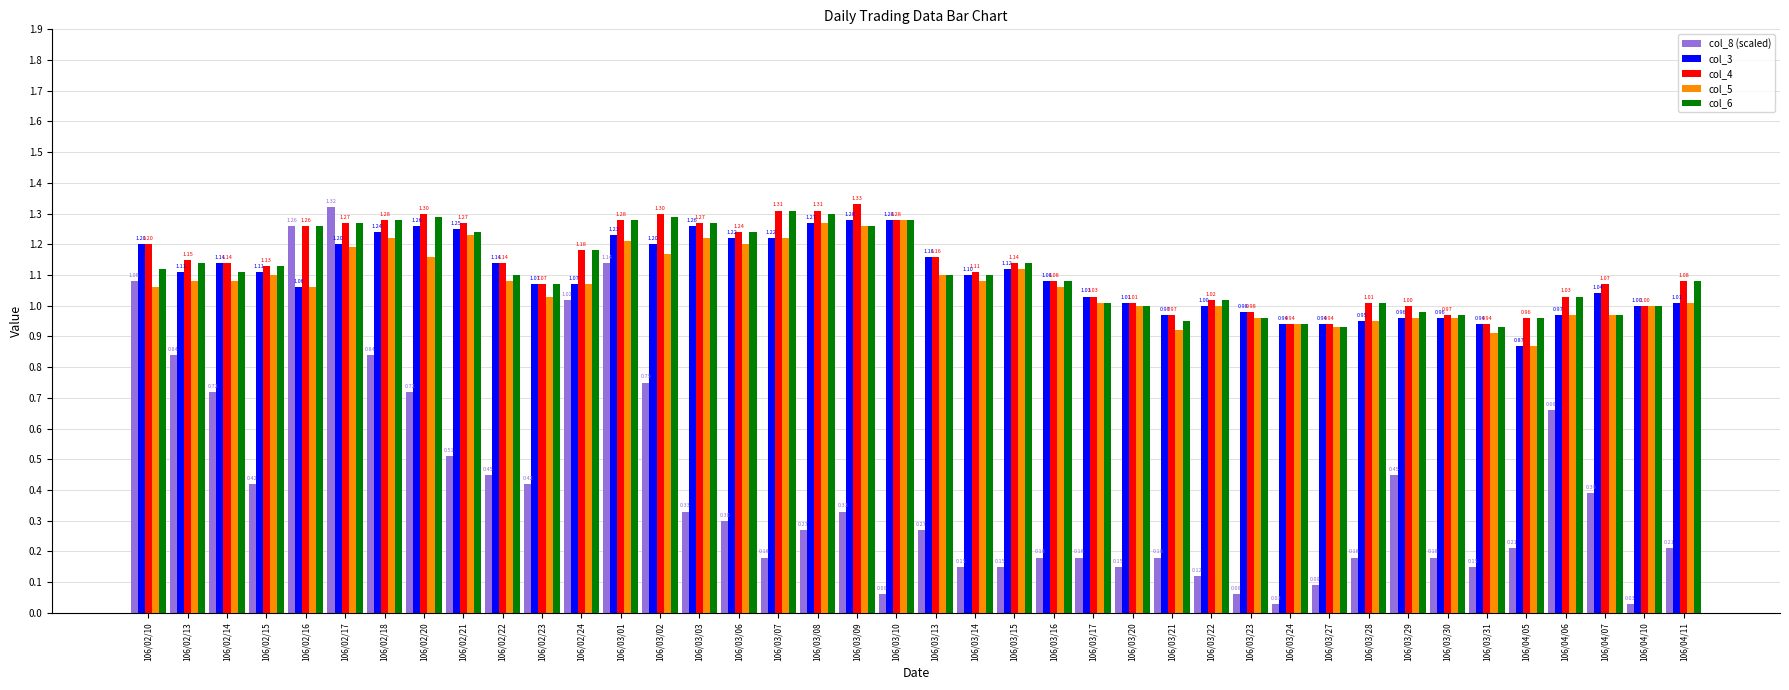

What is the total value across all series at 106/03/14?

4.5